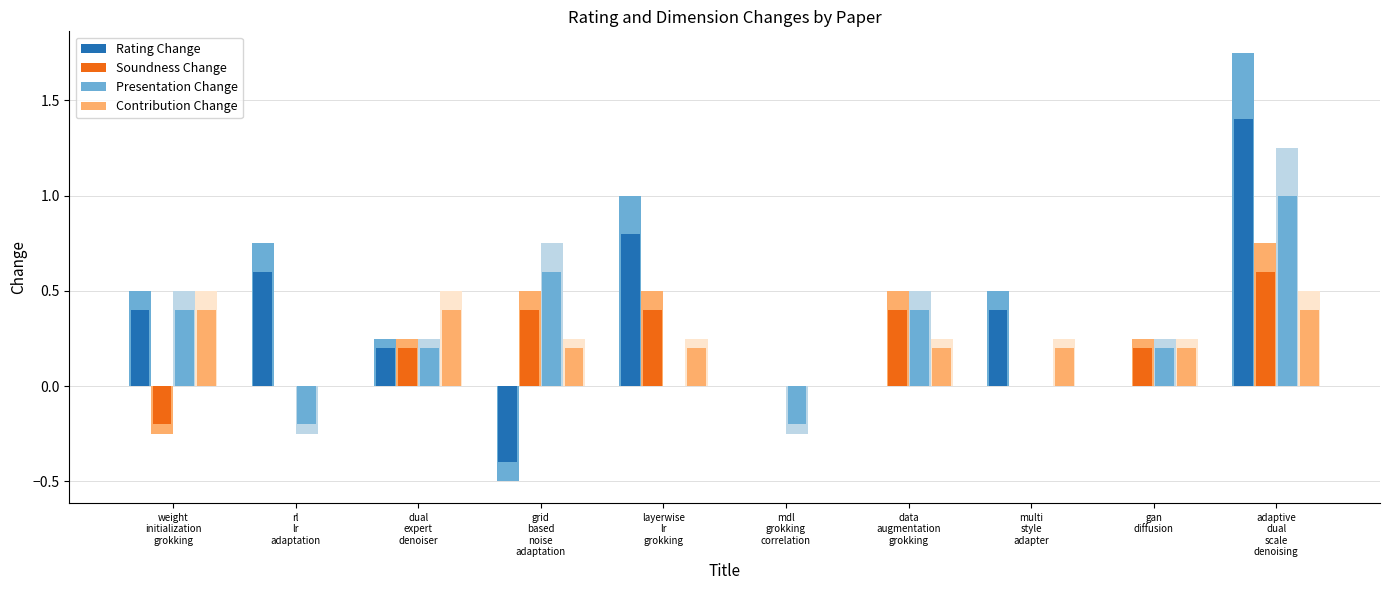

How many negative values does the Rating Change series have?

1